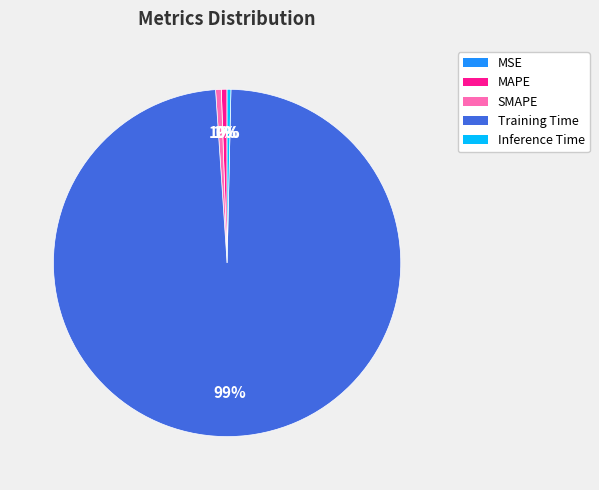

Is MAPE the majority of the pie?

No